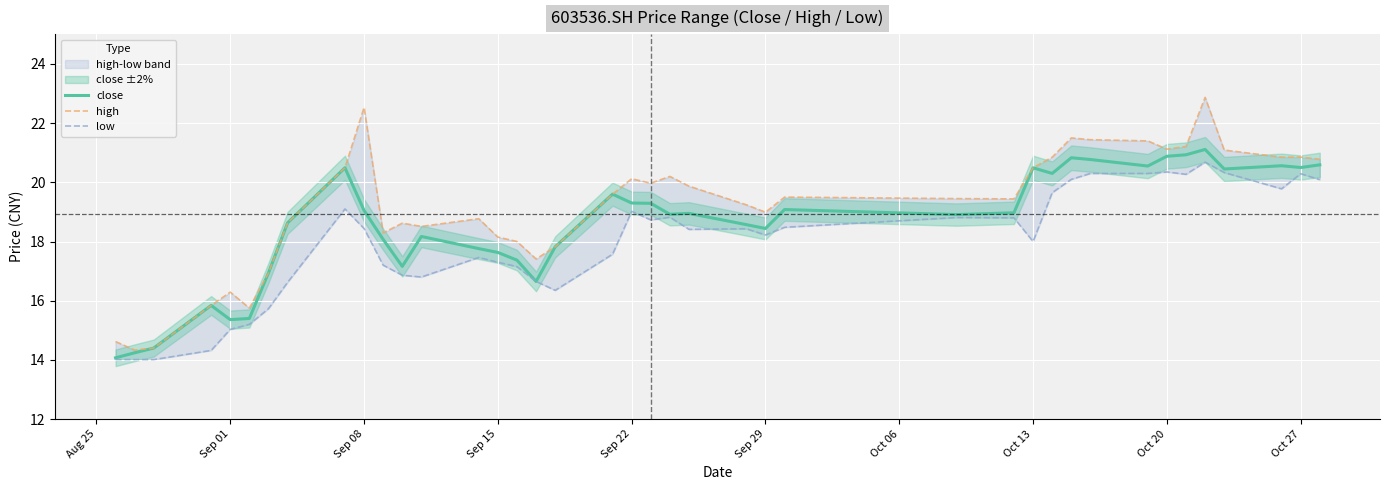

True or false: close has a value of 26.0 at Sep 15.

False